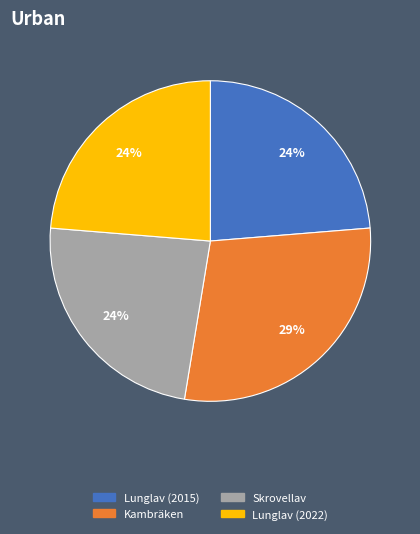

To the nearest percent, what portion does Skrovellav represent?

24%